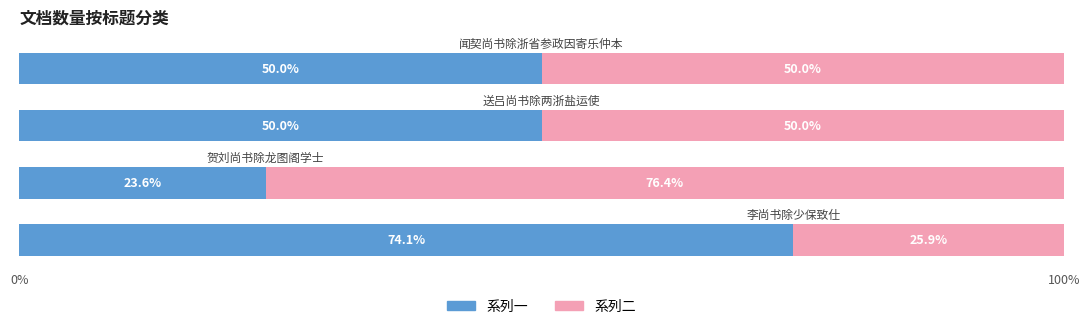

What is the average value of the 系列一 series?

49.4